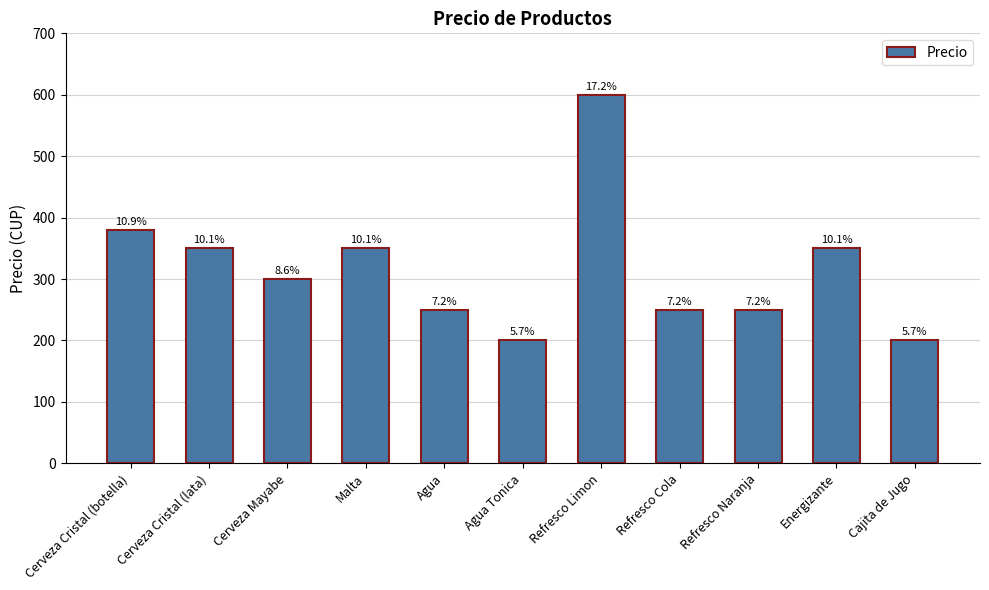

List the labels in order of value, smallest first.

Agua Tonica, Cajita de Jugo, Agua, Refresco Cola, Refresco Naranja, Cerveza Mayabe, Cerveza Cristal (lata), Malta, Energizante, Cerveza Cristal (botella), Refresco Limon